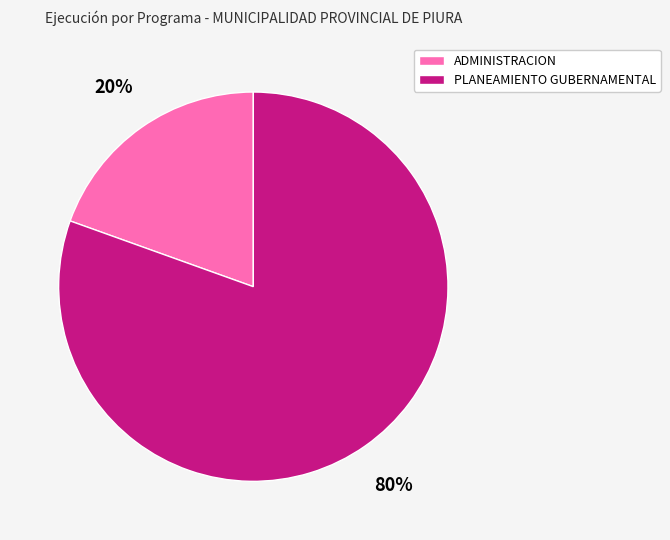

True or false: ADMINISTRACION accounts for 20% of the total.

True